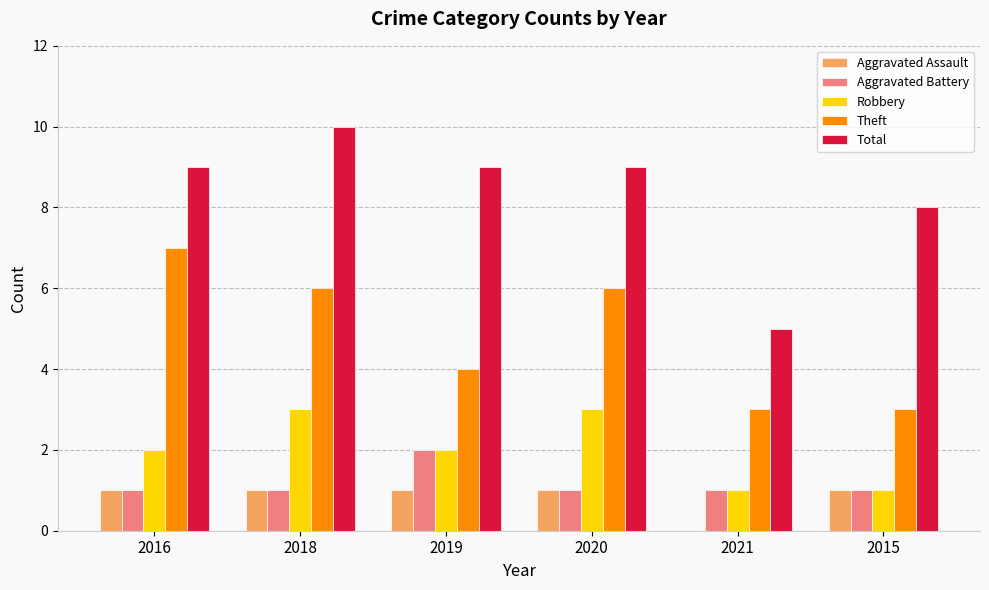

What is the sum of the Theft values at 2021 and 2018?

9